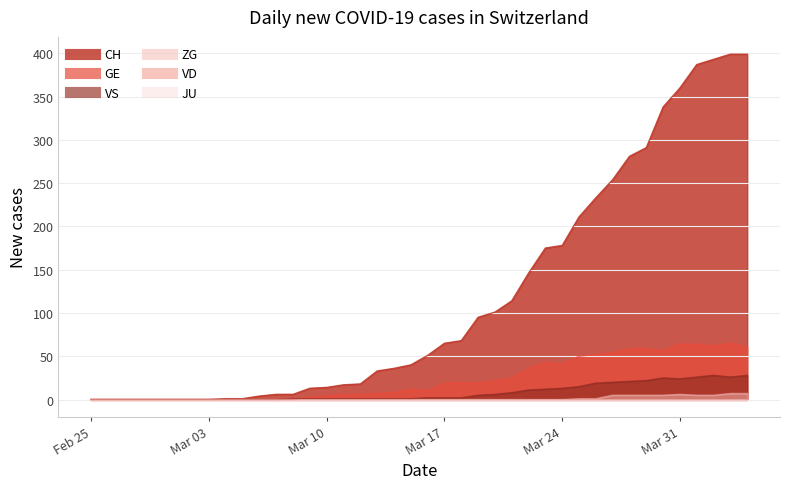

Which category has the lowest value in the CH series?

Feb 25